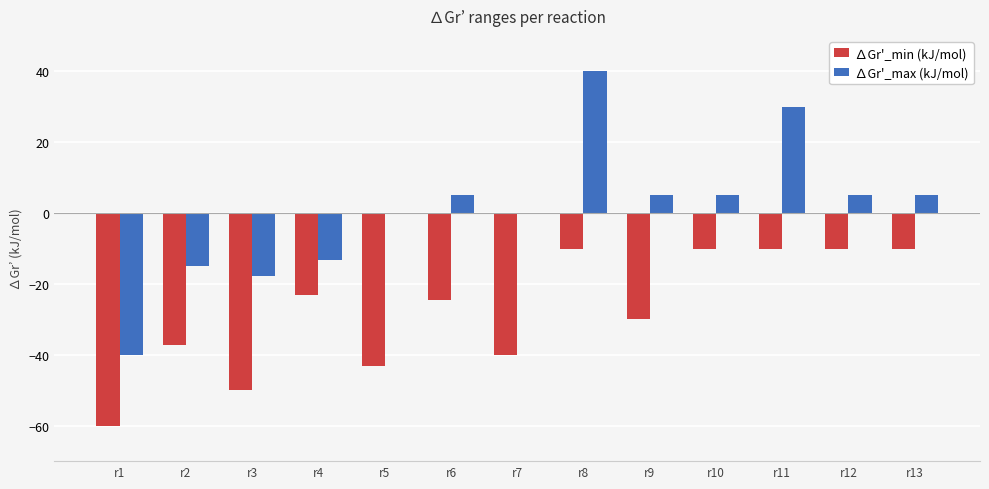

What is the spread (max minus min) of values at r4?

10.0